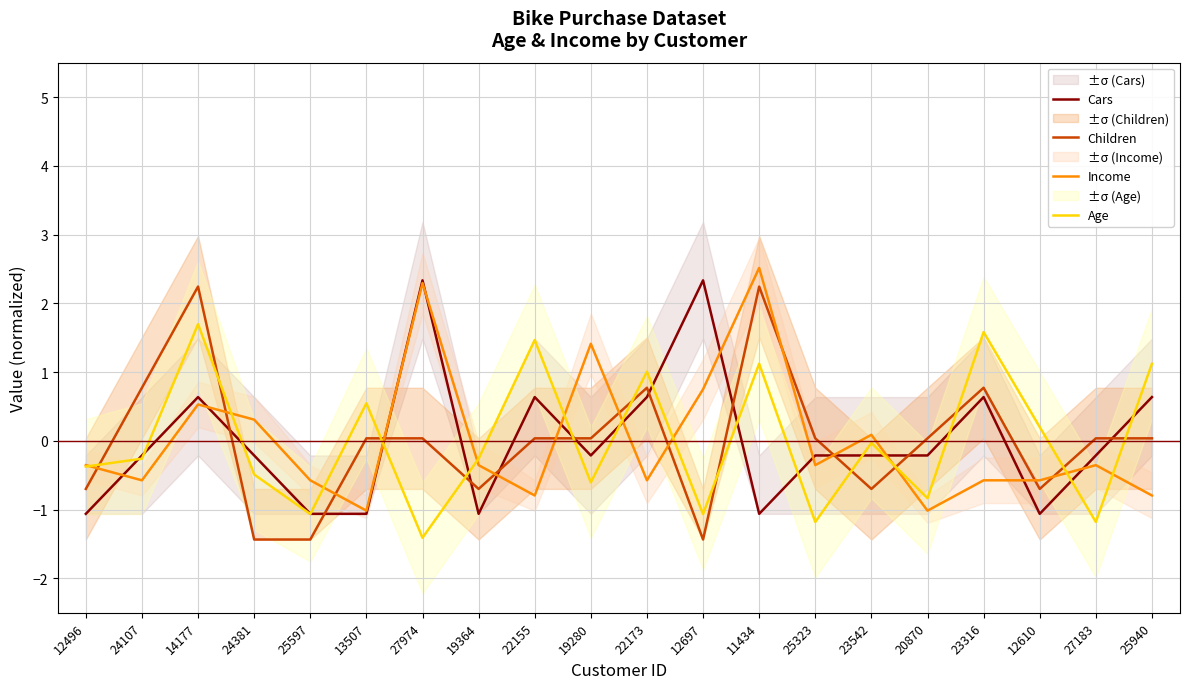

What is the difference between the Income values at 22155 and 20870?

0.2